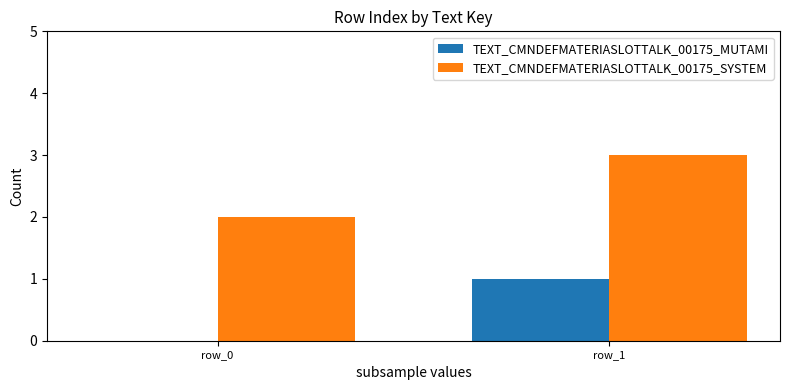

Which series has the largest total across all categories?

TEXT_CMNDEFMATERIASLOTTALK_00175_SYSTEM